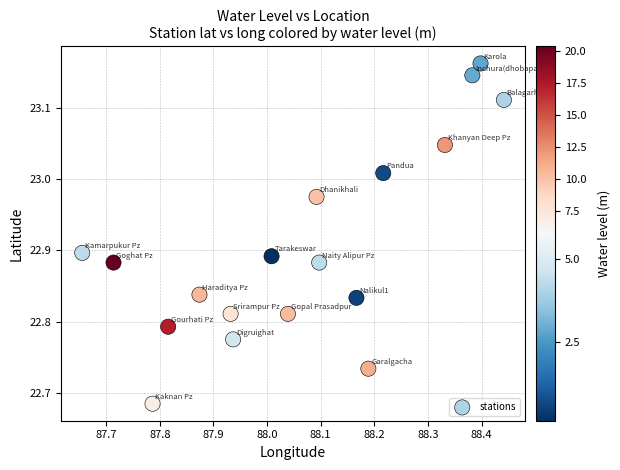

What is the range of Y values (max minus min)?

0.5